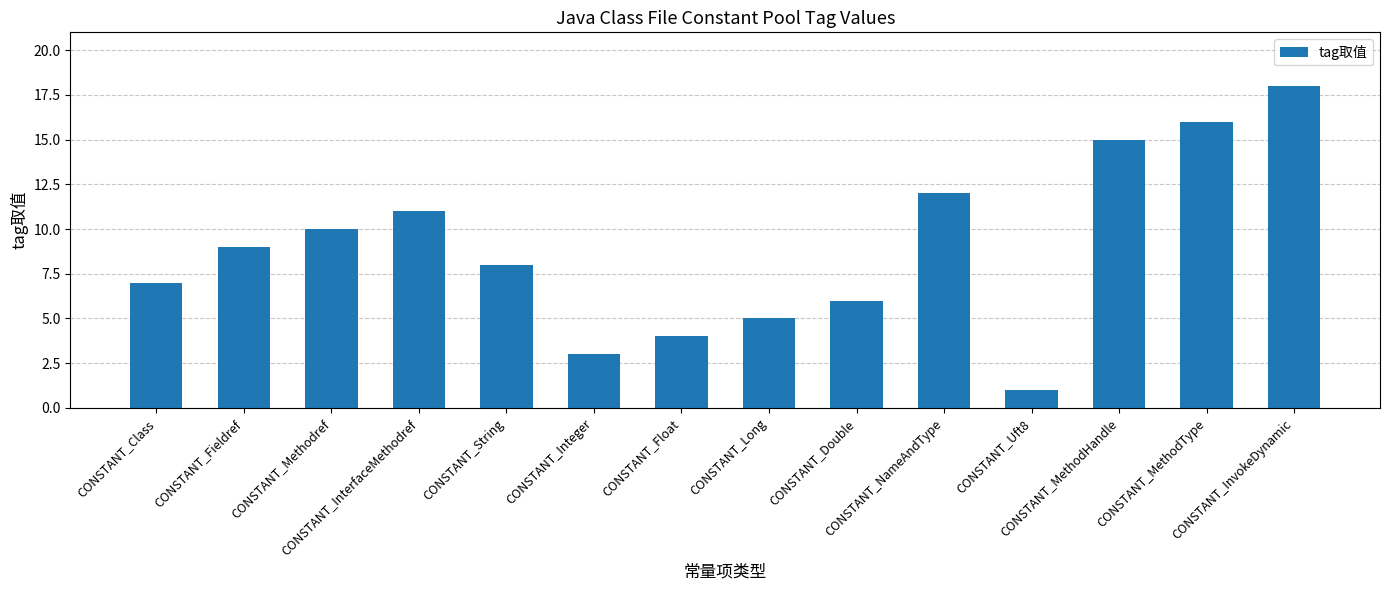

What is the sum of all values?

125